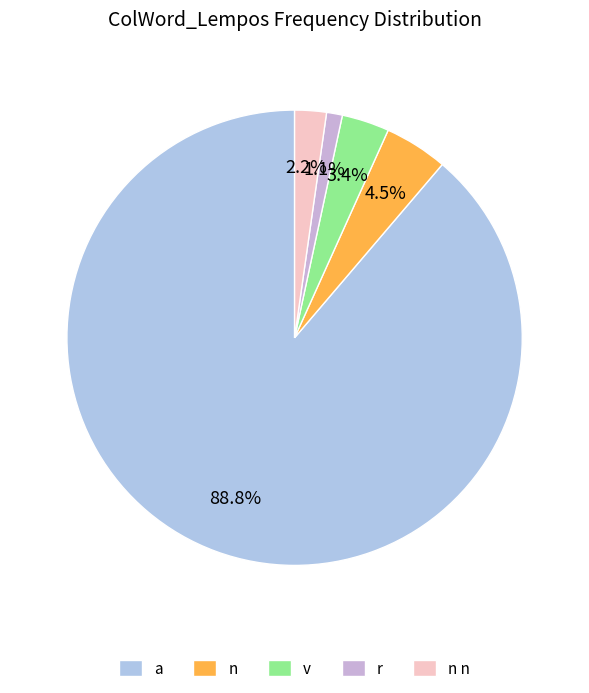

Count the number of slices in the pie.

5